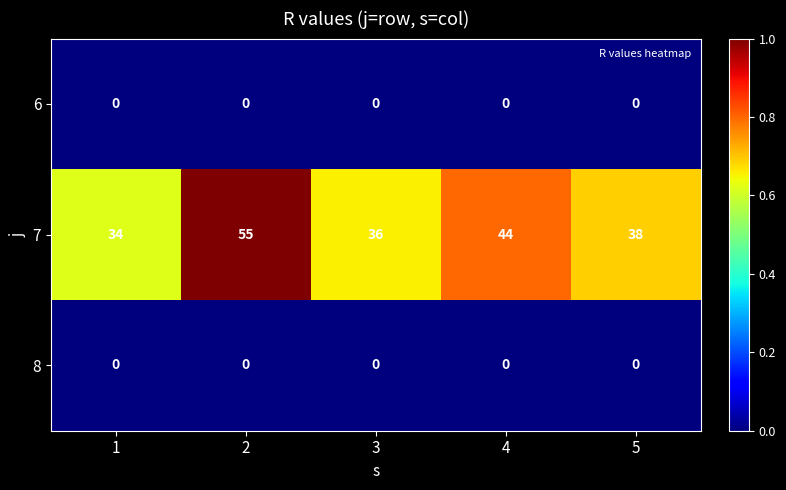

What is the greatest value displayed?

55